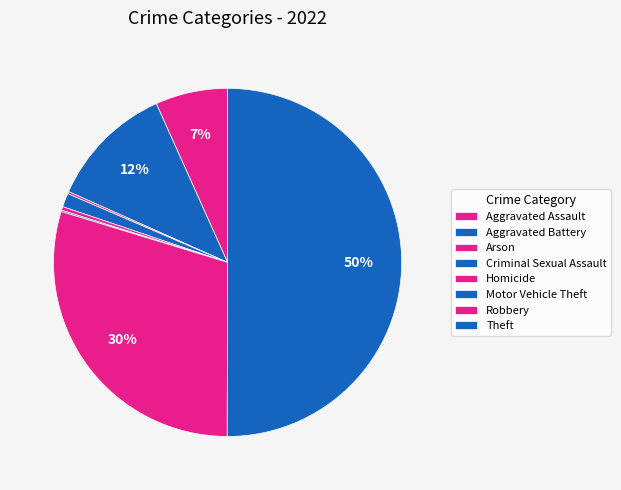

To the nearest percent, what is the difference between the largest and smallest slice percentages?

50%